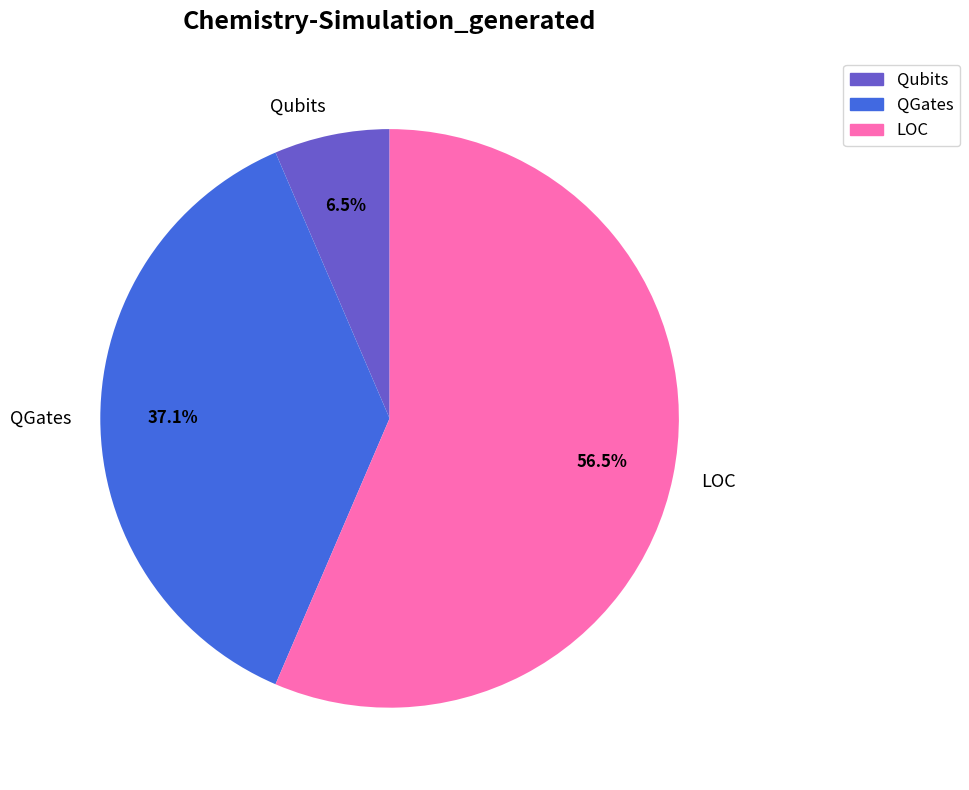

Is it true that LOC is 65% of the pie?

False